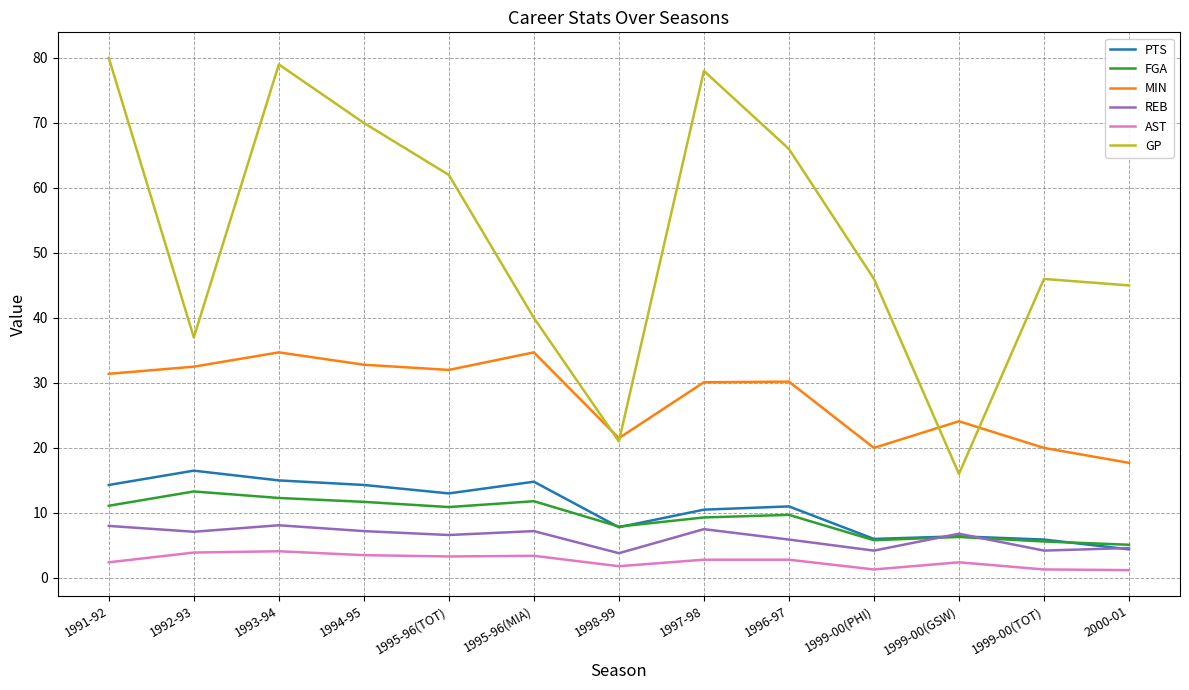

Which series has the largest range (max minus min)?

GP